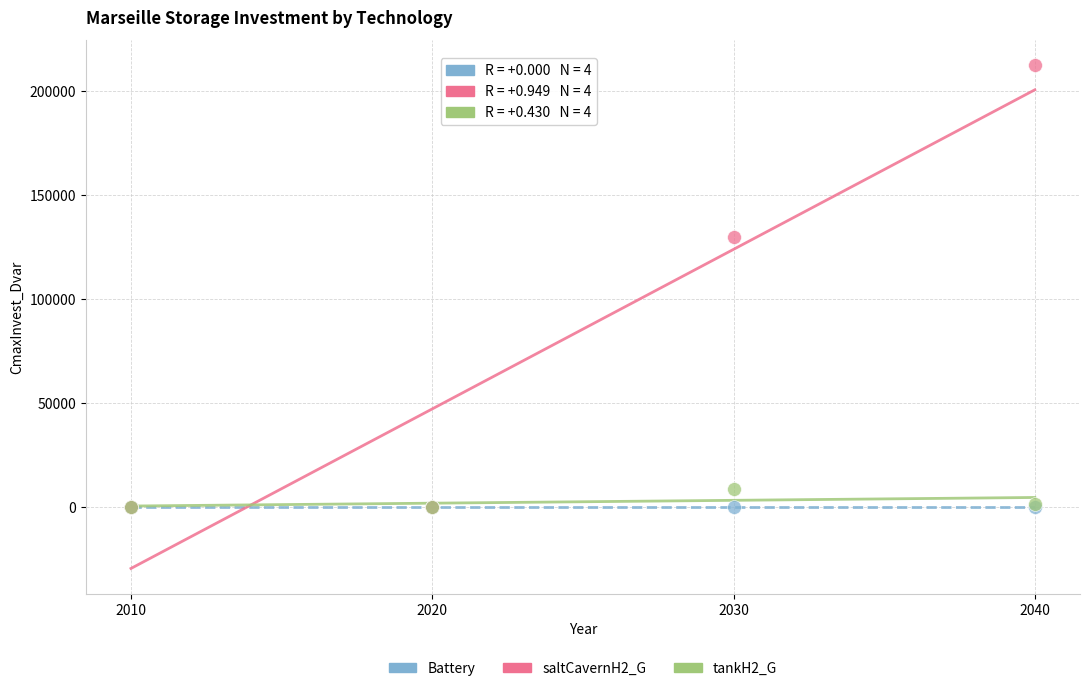

Across all series, what Y value is closest to 106256?

130000.0